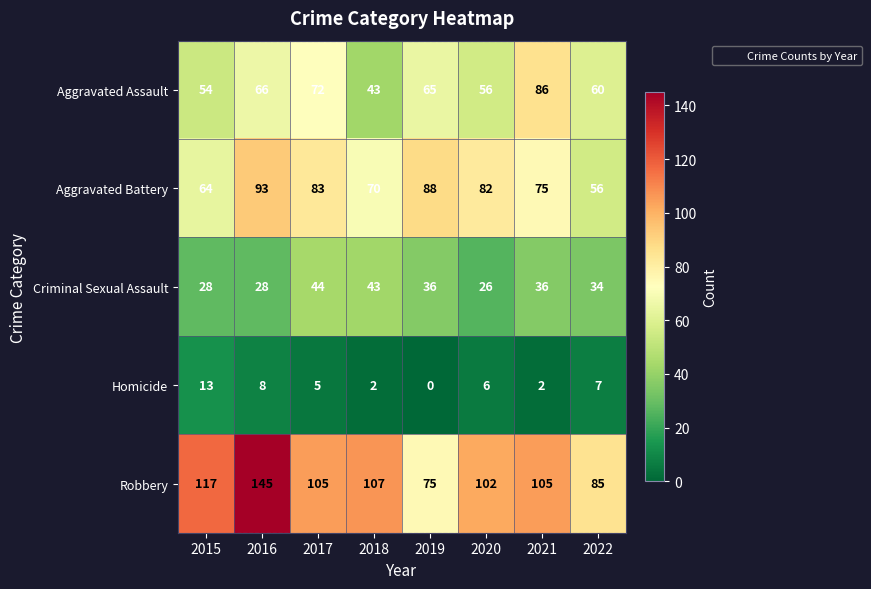

The Homicide series shows 13 at 2015. True or false?

True